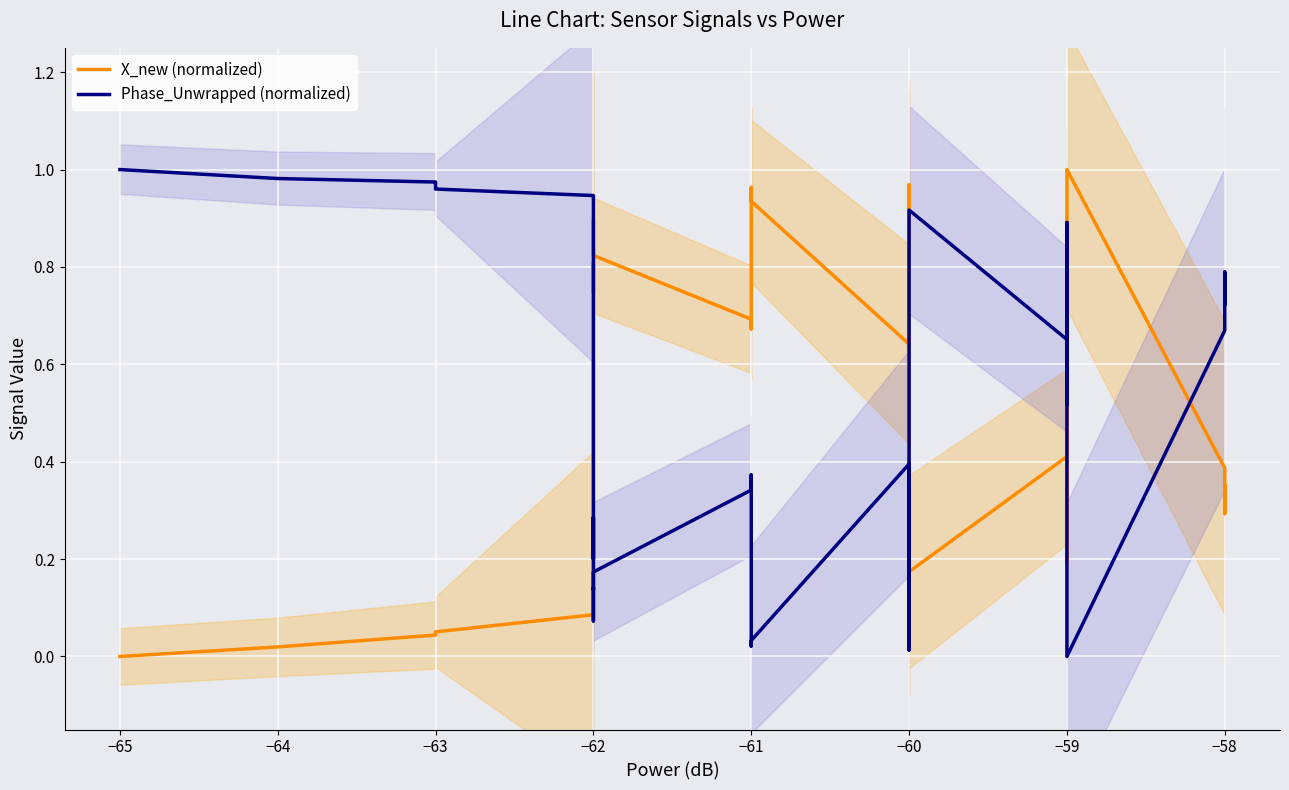

How many data points in Phase_Unwrapped (normalized) are above 0?

39